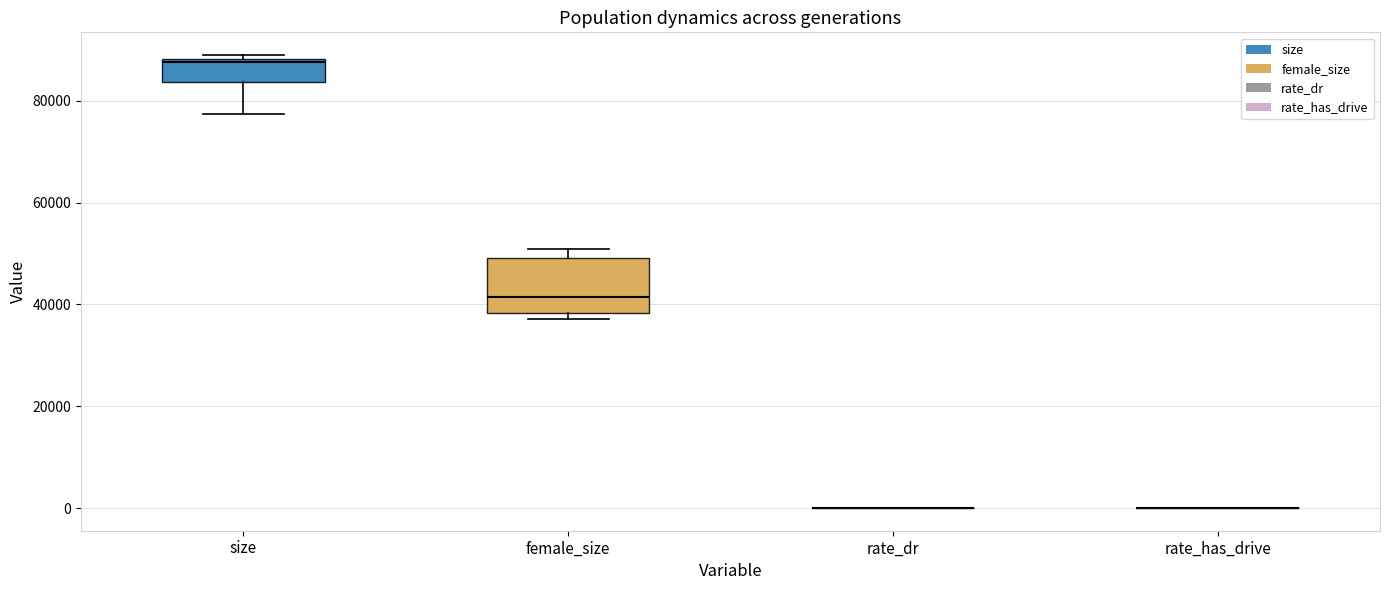

Comparing the boxes themselves (not the whiskers), which one is the tallest?

female_size